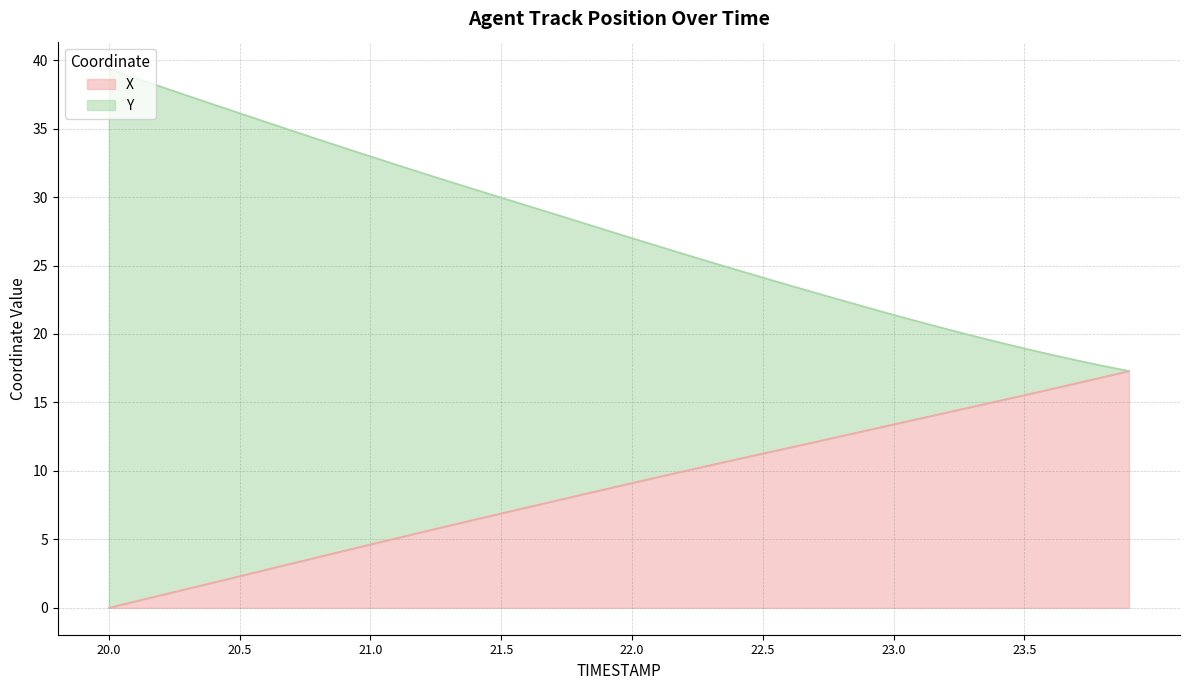

True or false: Y and X cross at least once.

False